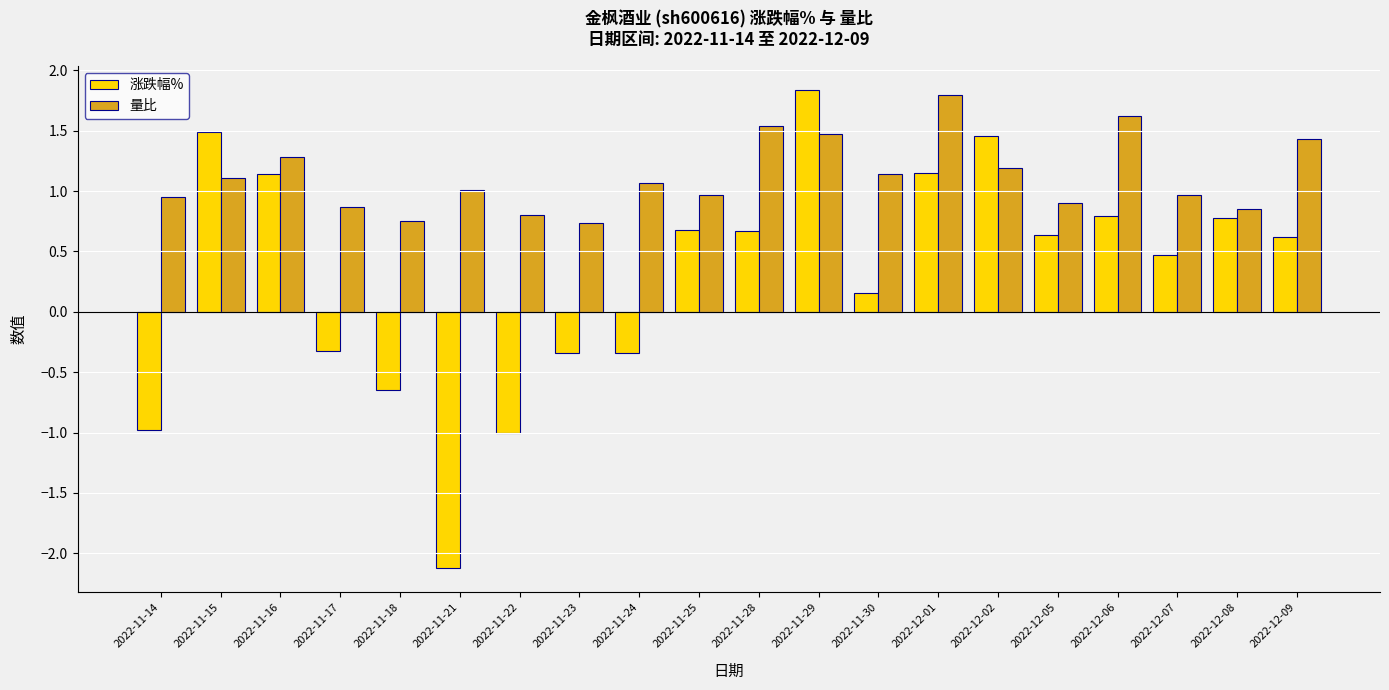

Which series has the widest spread of values?

涨跌幅%